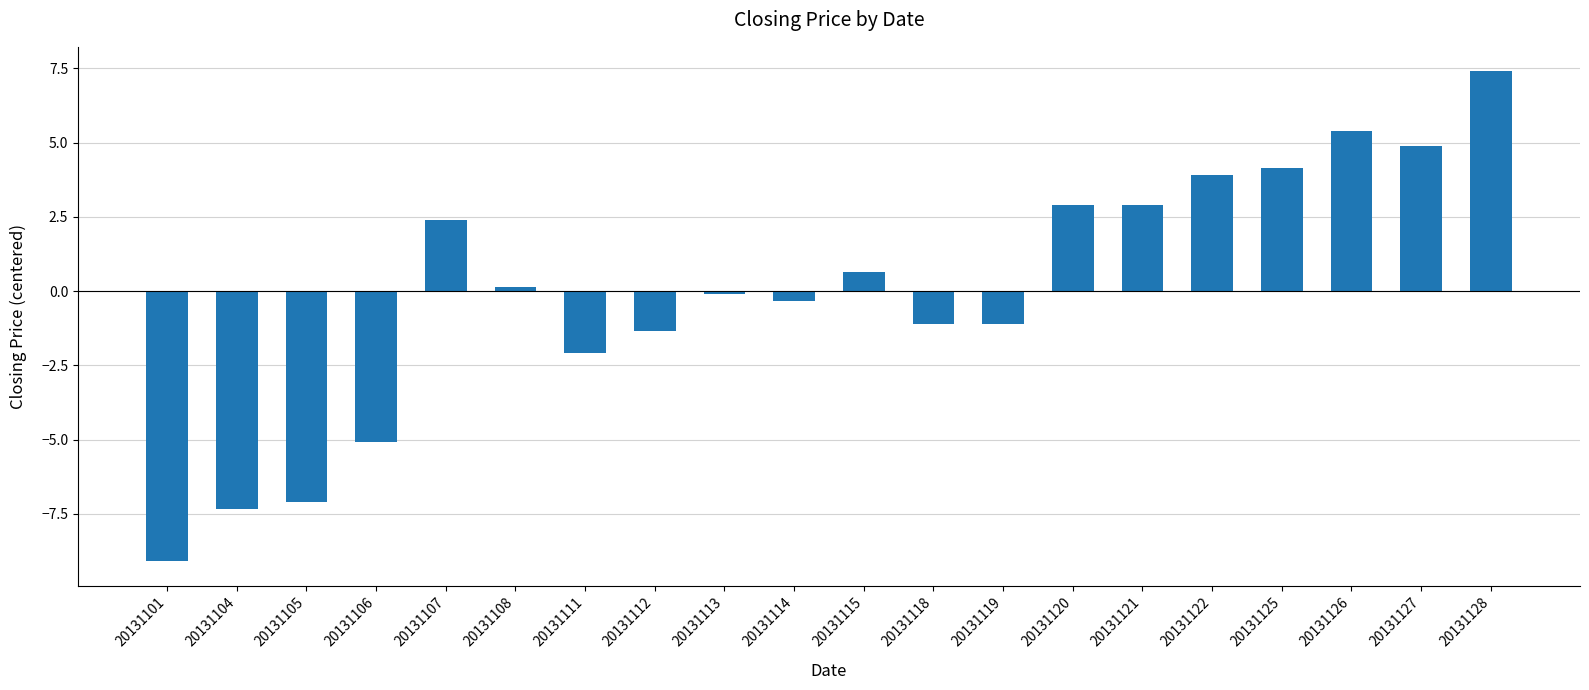

What is the approximate value at 20131122?

3.9